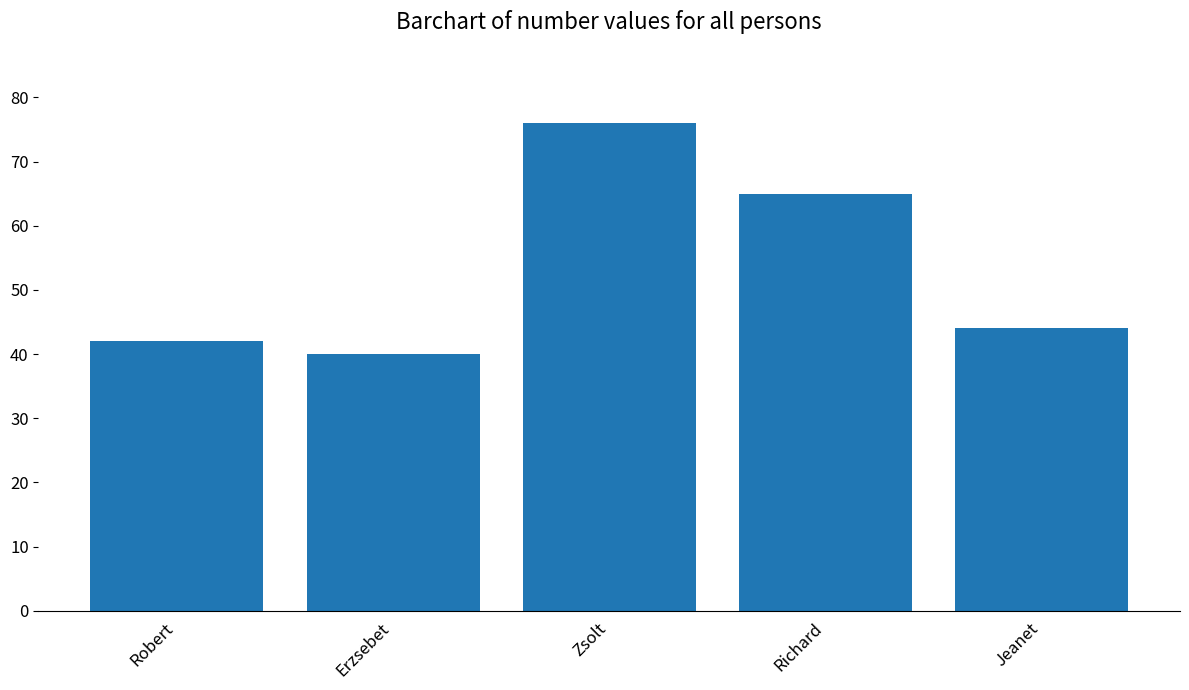

What position from the left is Erzsebet?

2